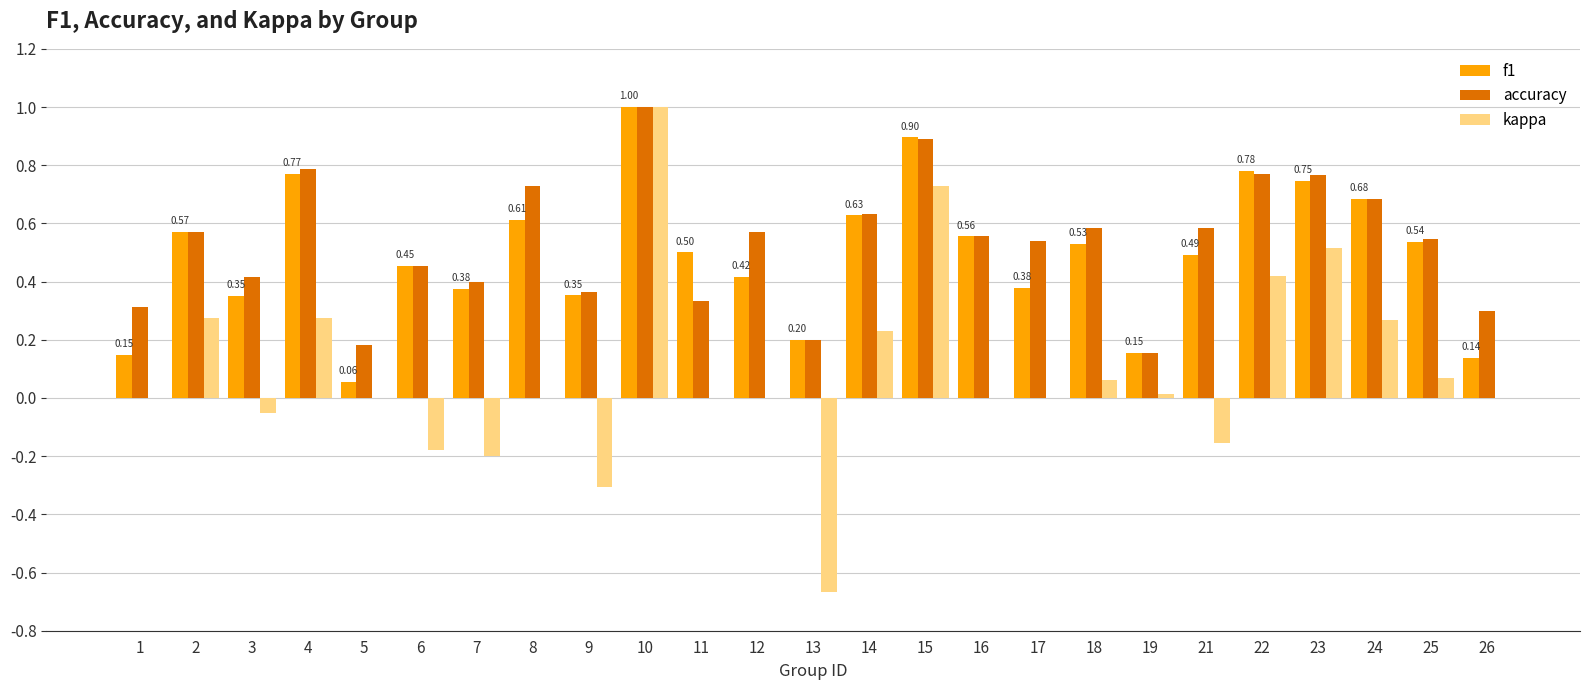

Is the value of kappa at 15 greater than the value of f1 at 14?

Yes